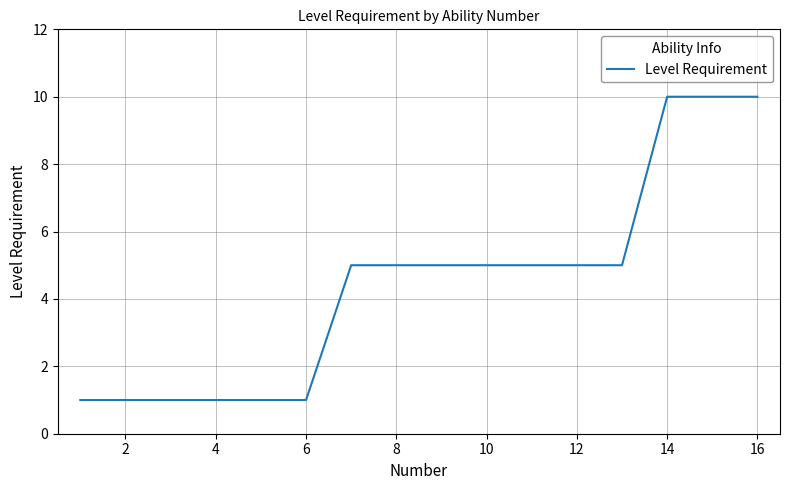

What is the sum of all values?

71